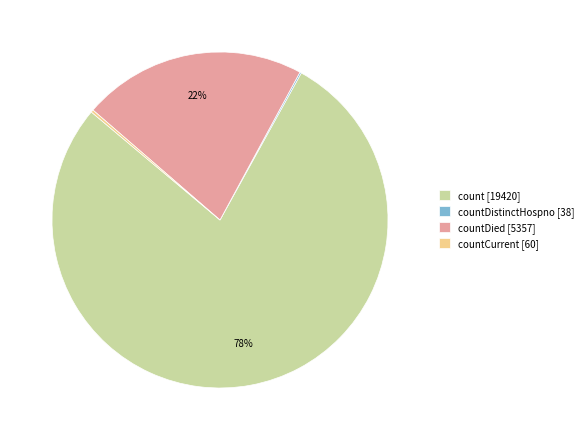

To the nearest percent, what portion does countDied [5357] represent?

22%